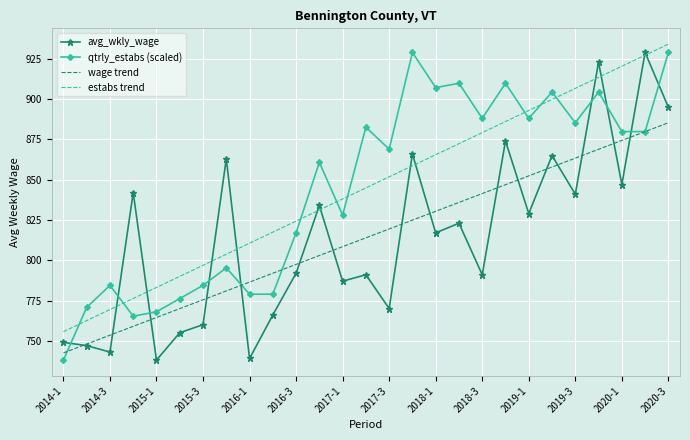

True or false: wage trend and estabs trend intersect in this chart.

False